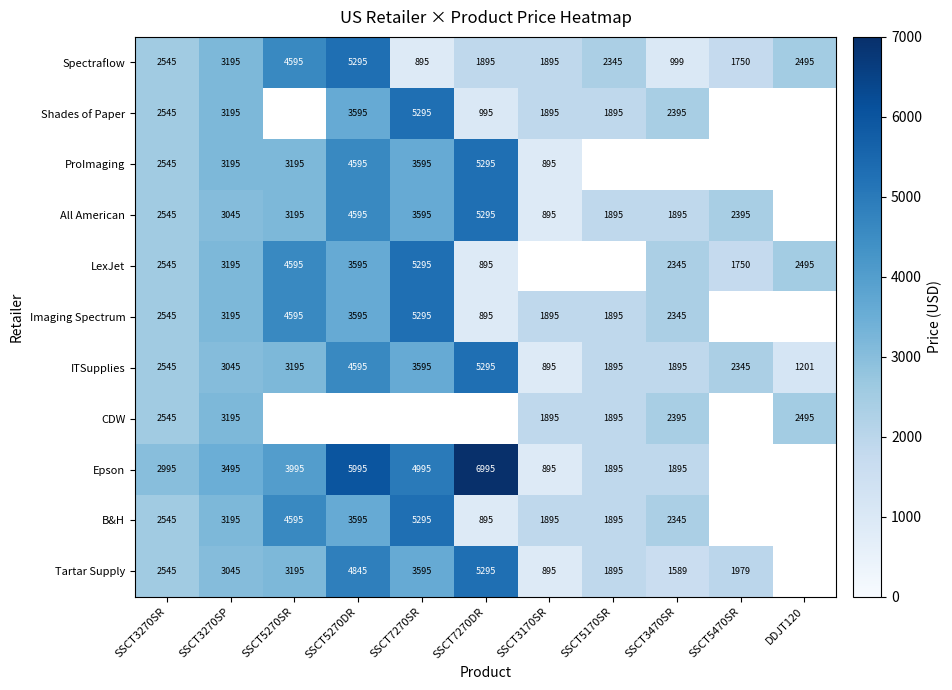

At which category does the chart reach its minimum across all series?

SSCT7270SR